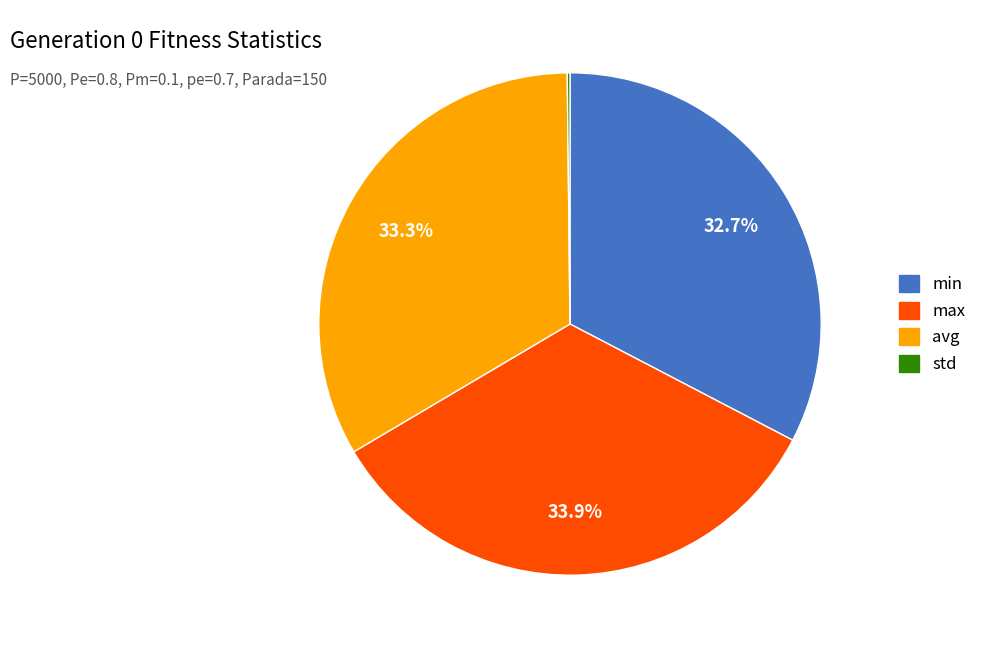

To the nearest percent, what is the average slice percentage?

25%